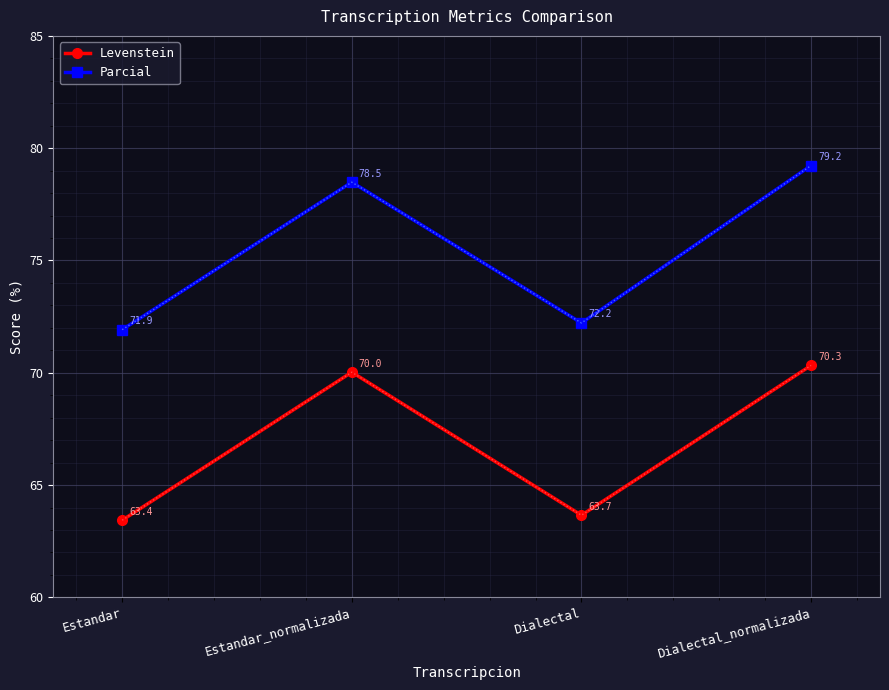

At how many categories does at least one series exceed 72?

3